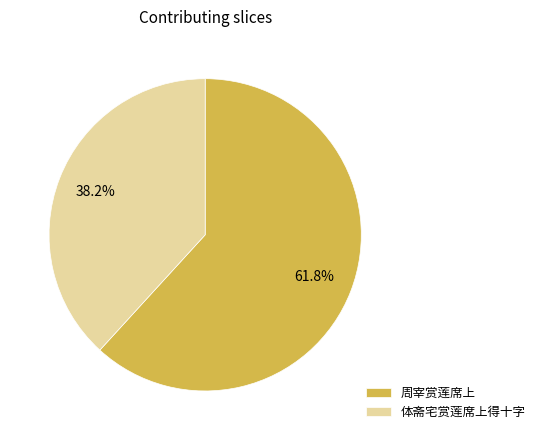

Combined, what portion of the pie is 体斋宅赏莲席上得十字 and 周宰赏莲席上?

100.0%